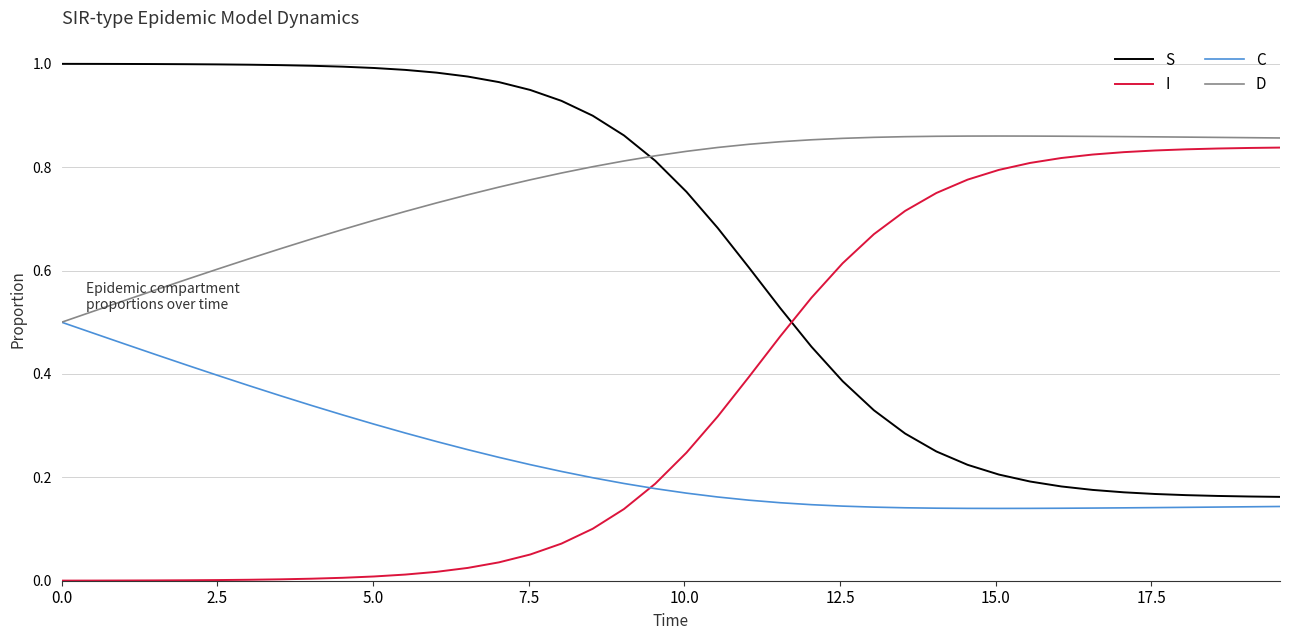

List the series in order of their overall mean, highest first.

D, S, I, C